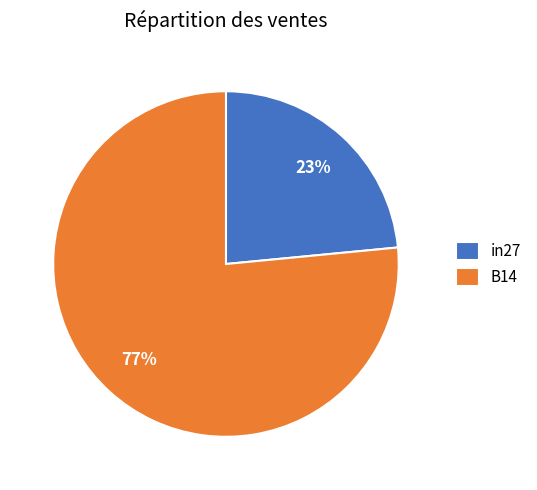

What percentage is the B14 slice, to the nearest percent?

77%